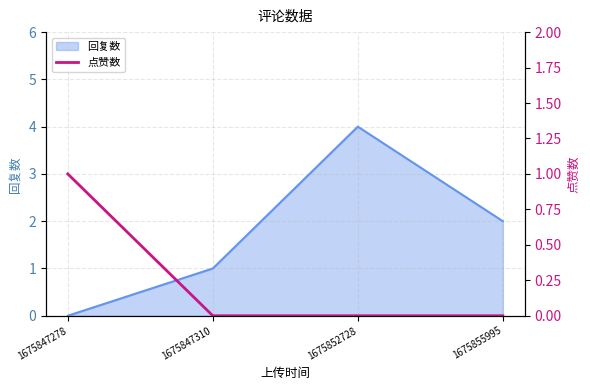

Is it true that the value at 1675855995 is 0?

False